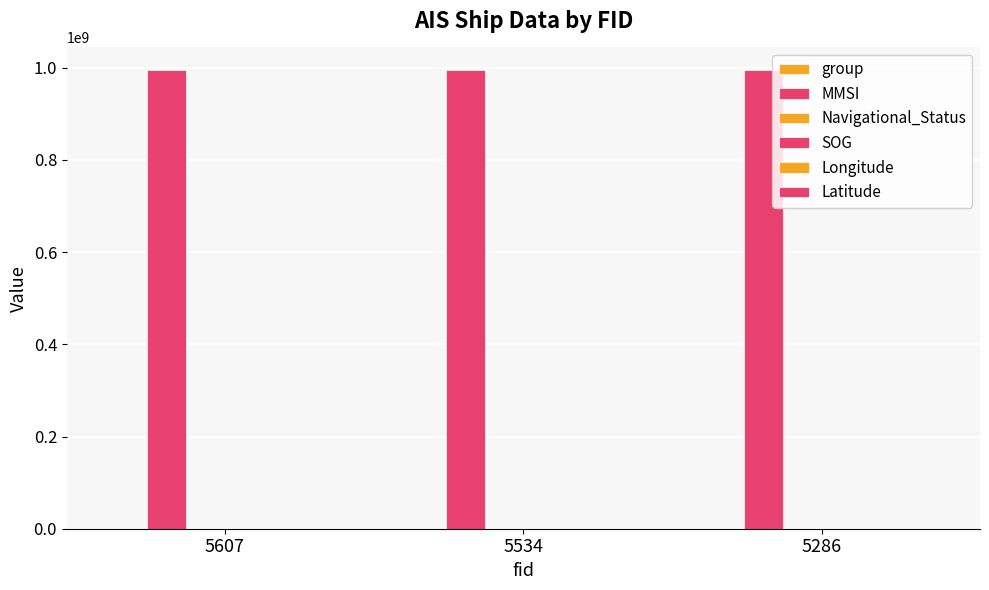

Count the number of categories in the chart.

3